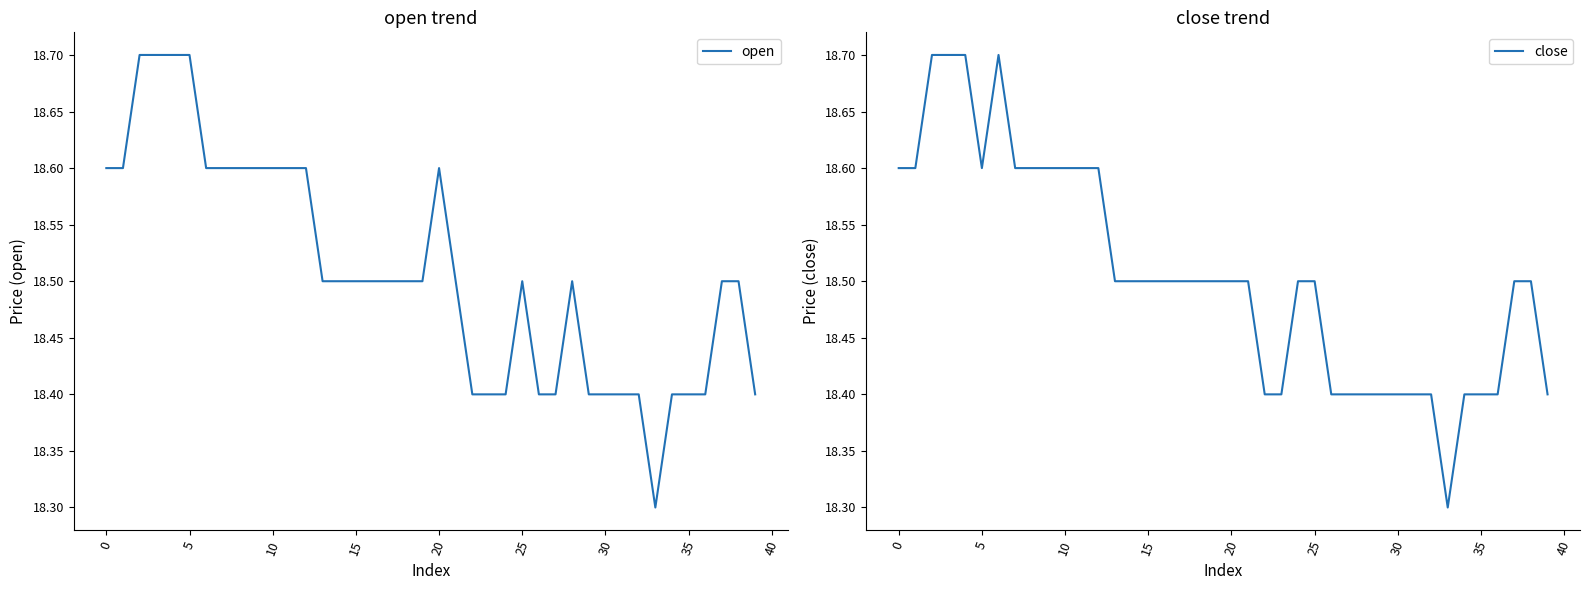

What is the maximum value for open?

18.7